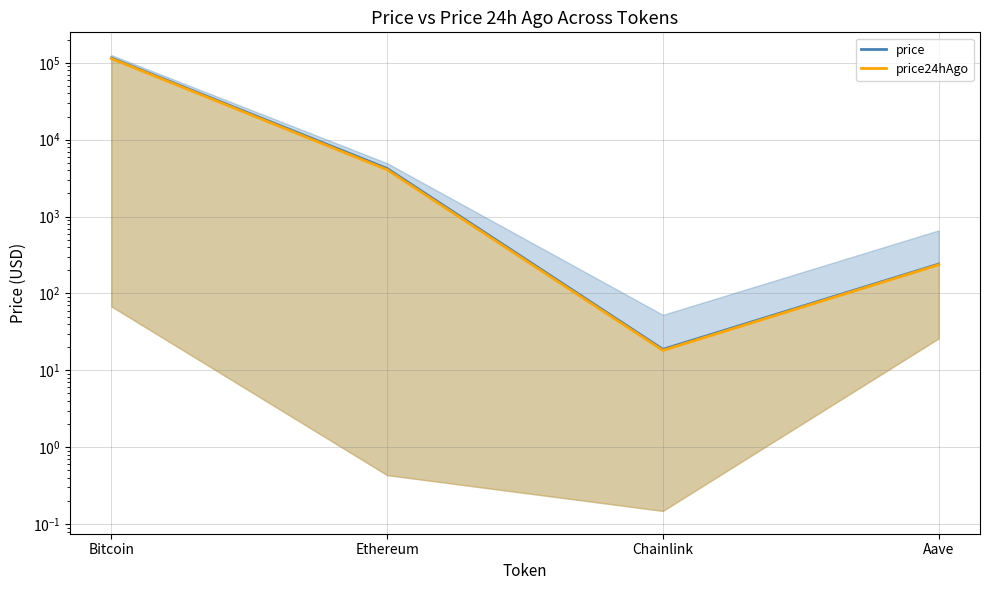

Which label corresponds to the largest value in the chart?

Bitcoin